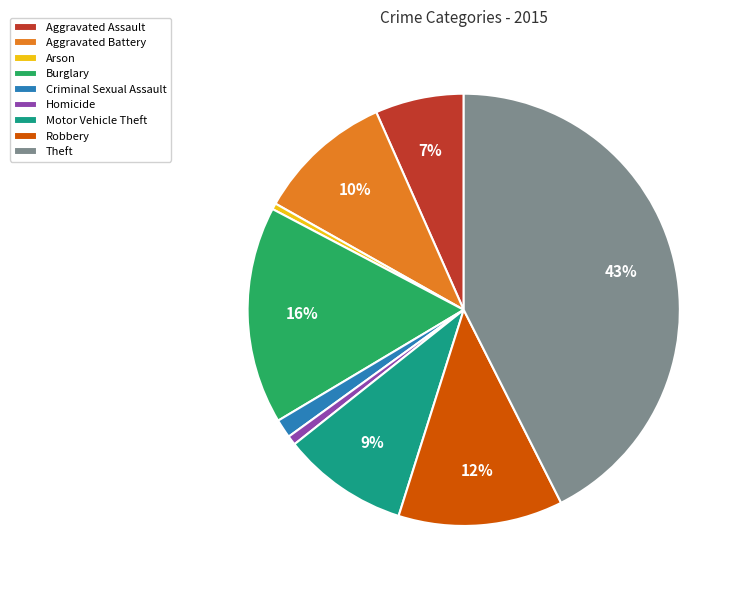

What is the largest slice in the pie chart?

Theft